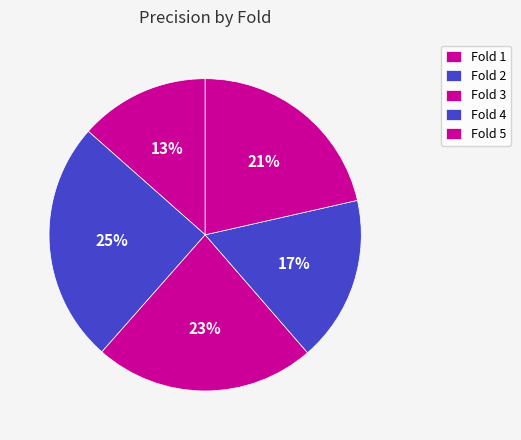

Which has a higher value, Fold 4 or Fold 1?

Fold 4